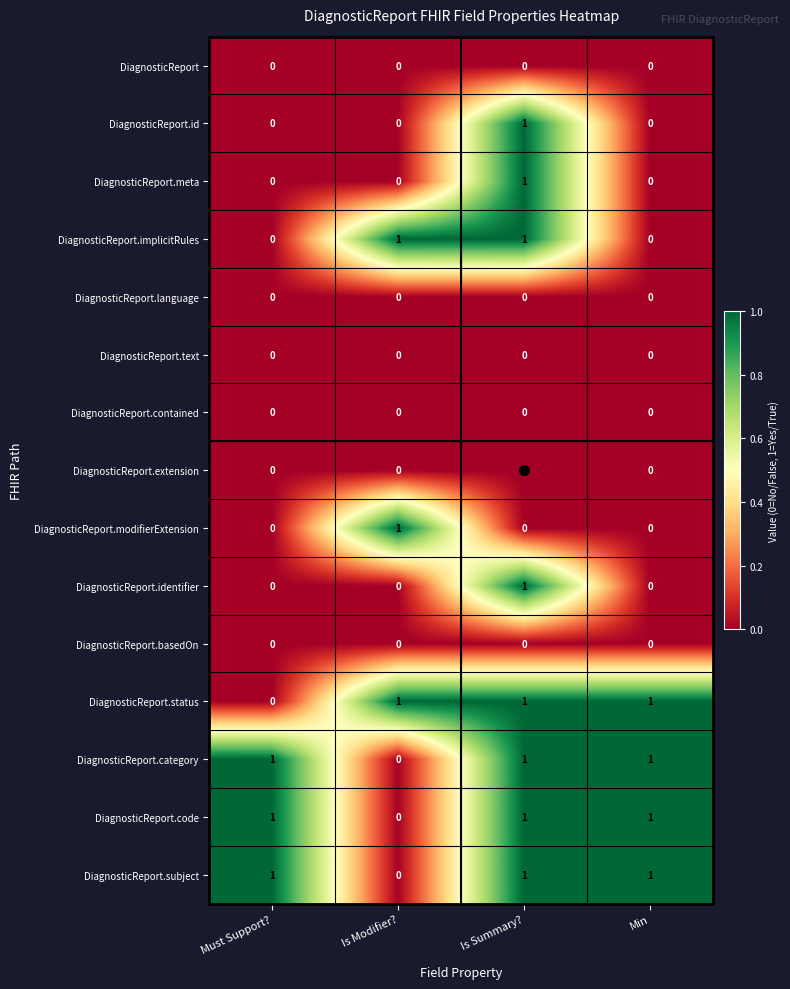

Is it true that DiagnosticReport.implicitRules equals 1 at Is Summary??

True